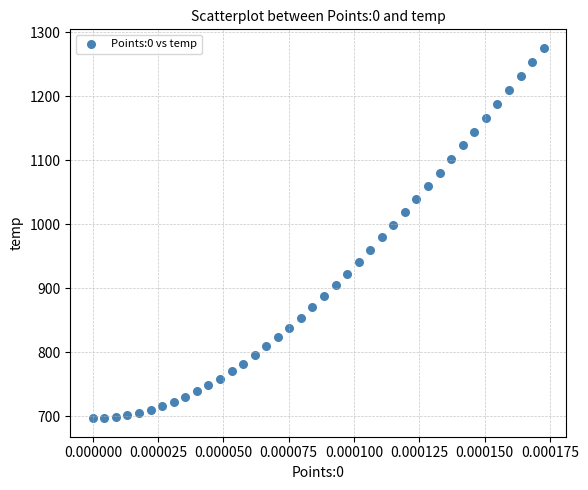

What is the range of Y values (max minus min)?

578.4